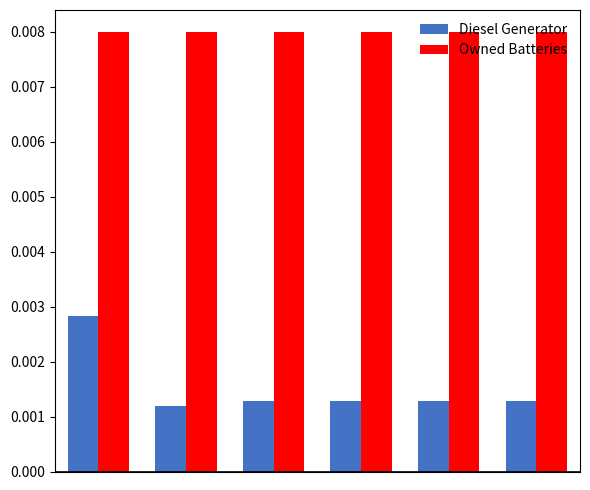

List the series in order of their overall mean, highest first.

Owned Batteries, Diesel Generator